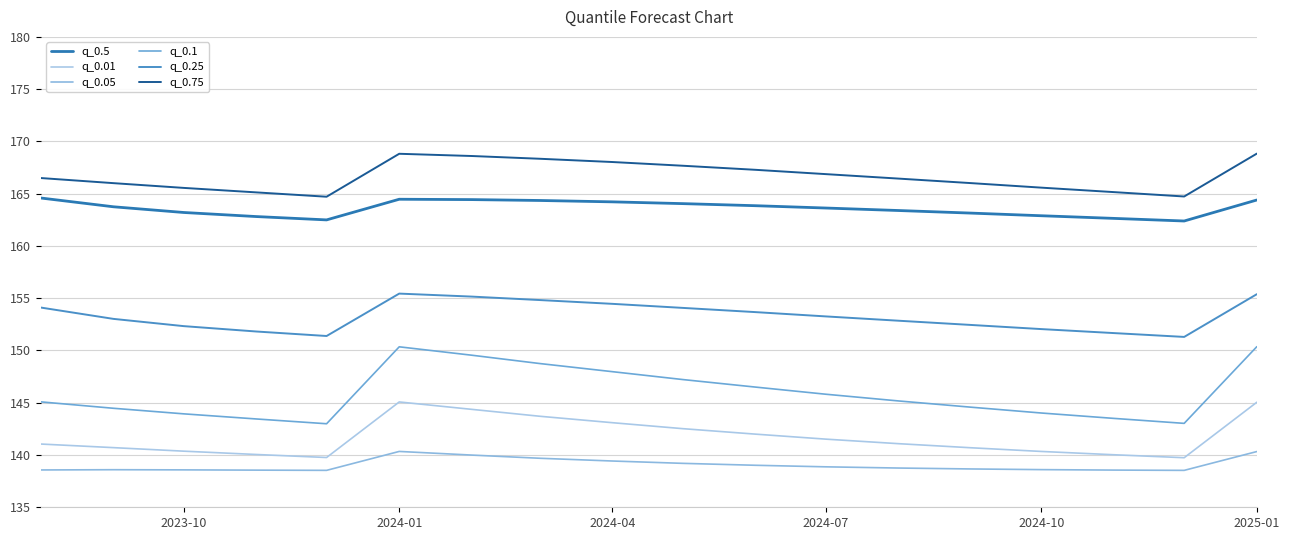

What is the average value of the q_0.01 series?

141.7